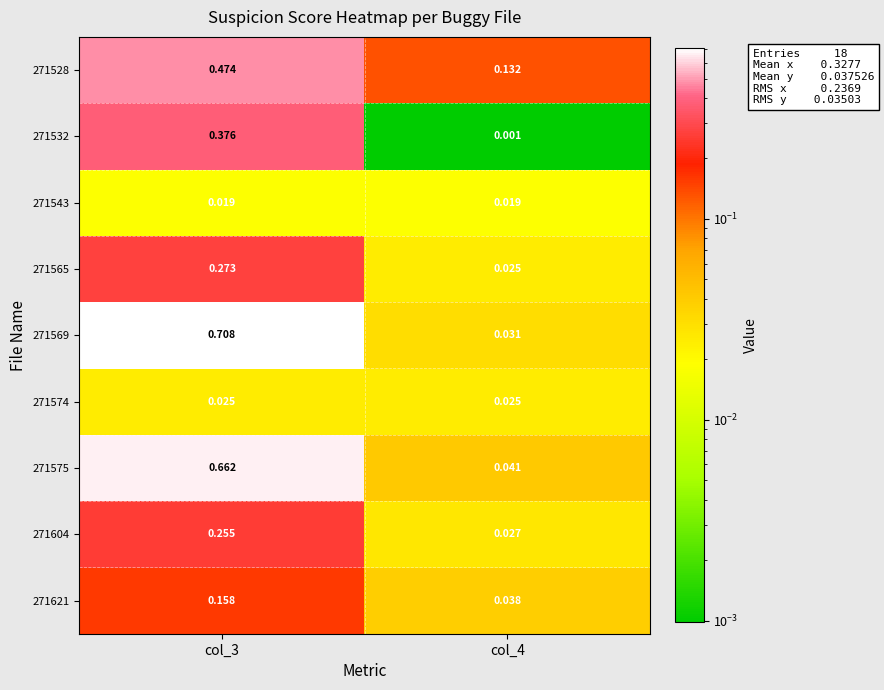

Is the value of 271532 at col_3 greater than the value of 271604 at col_3?

Yes